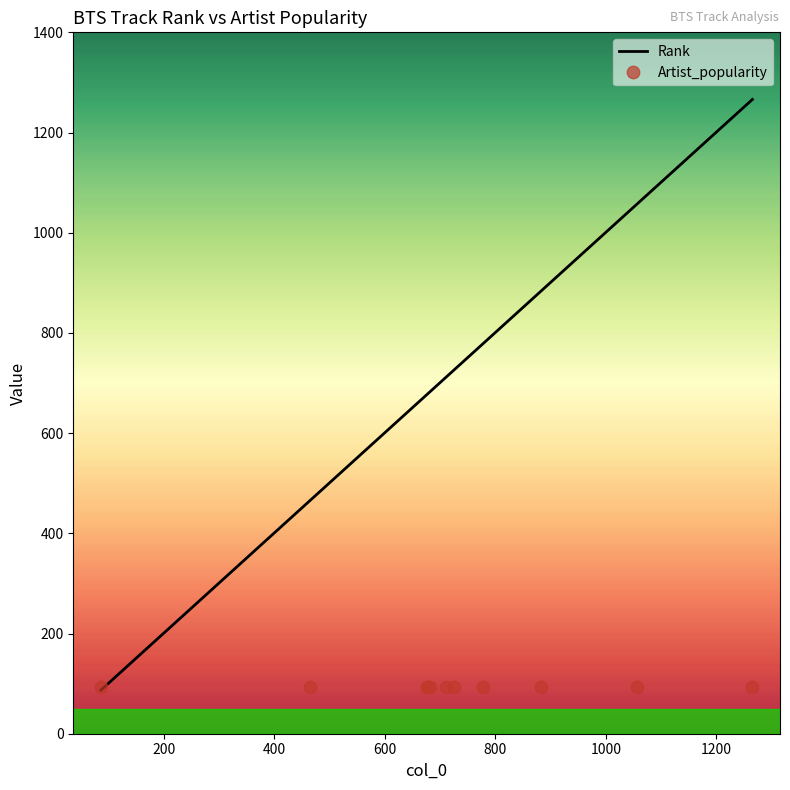

List the series in order of their overall mean, highest first.

Rank, Artist_popularity